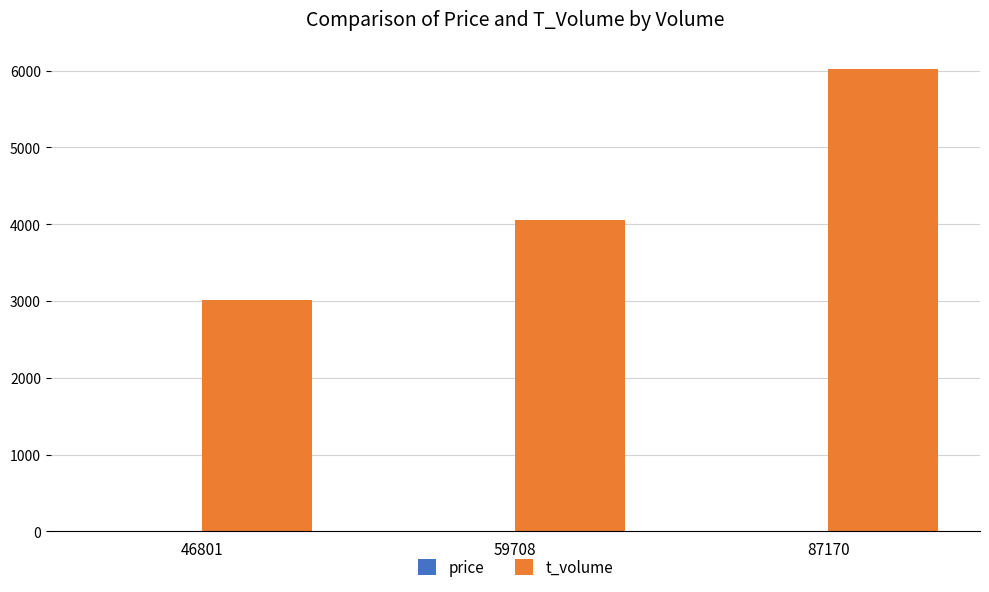

Where is t_volume nearest to the value 4520?

59708